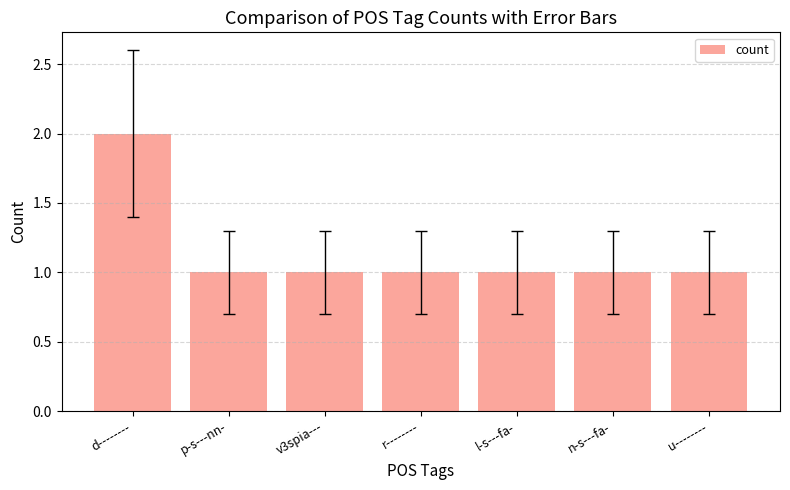

What is the label of the 4th bar from the left?

r--------